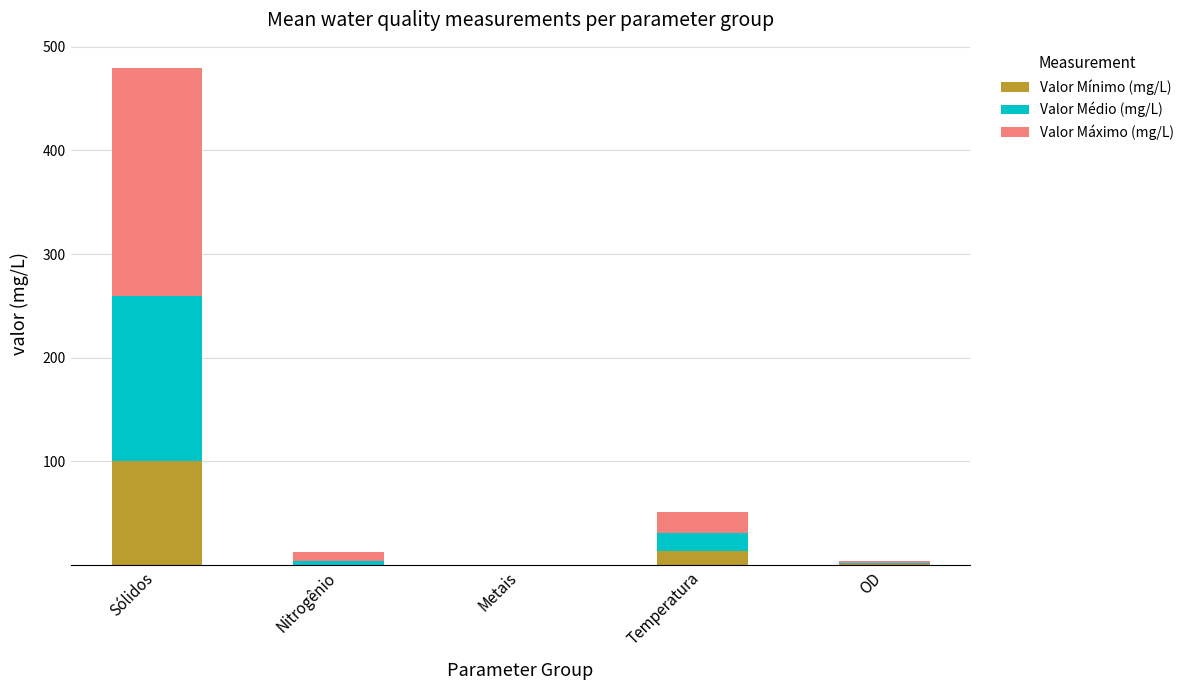

At which category is the sum across all series the highest?

Sólidos